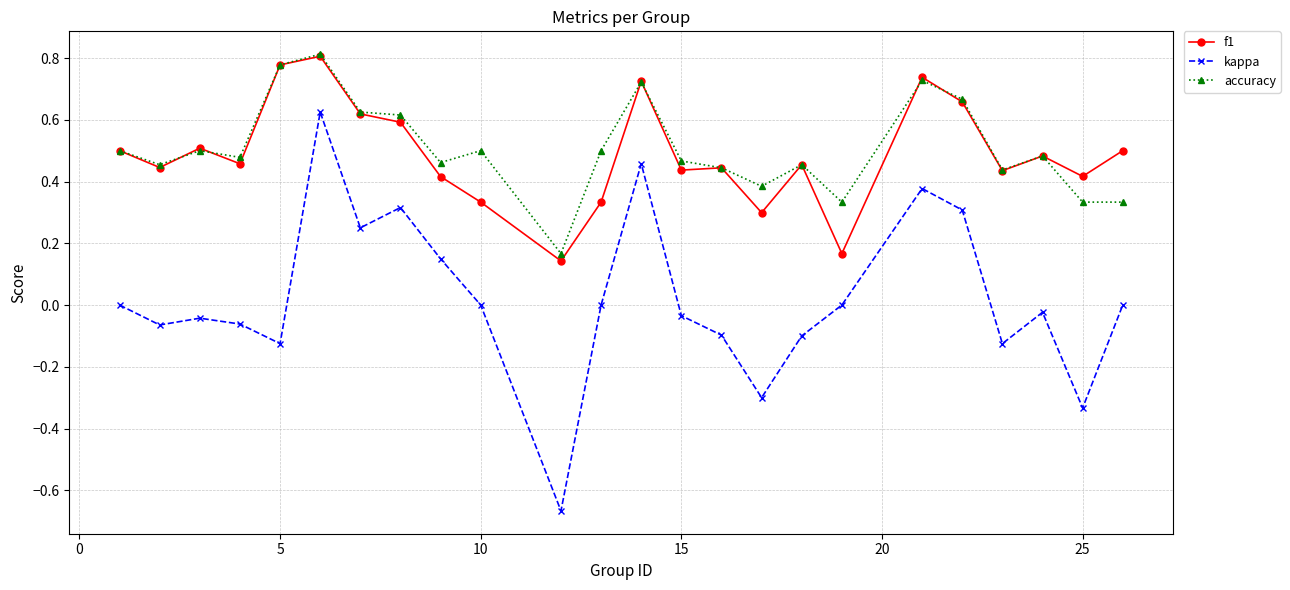

What are all the series names shown in the legend?

f1, kappa, accuracy